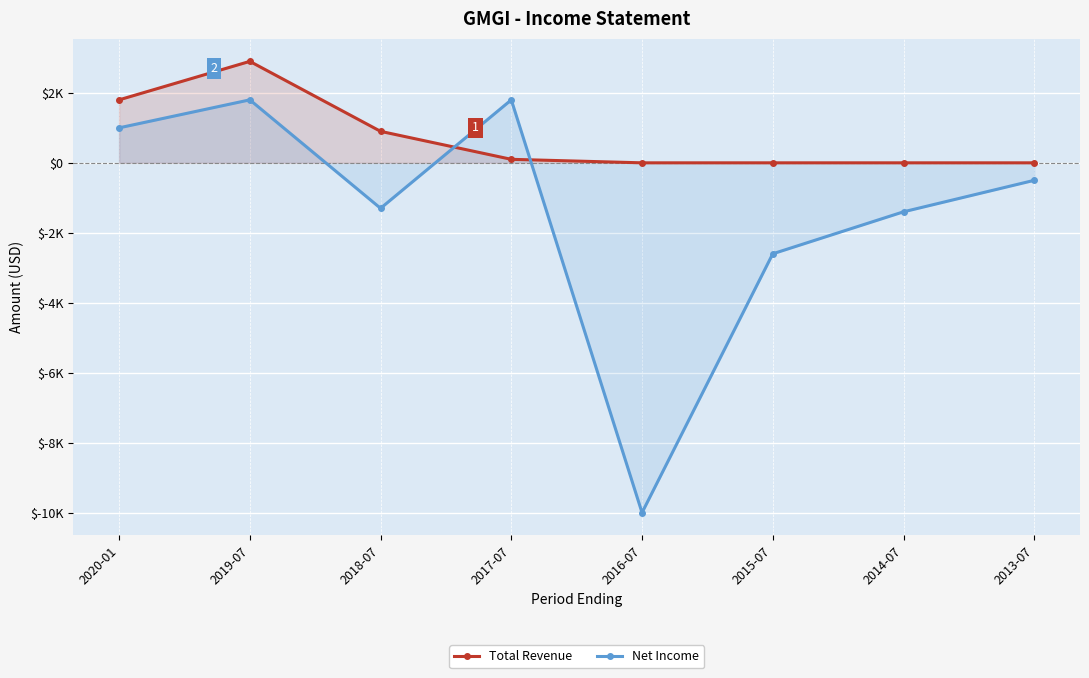

At which label does Total Revenue first exceed 100?

2020-01